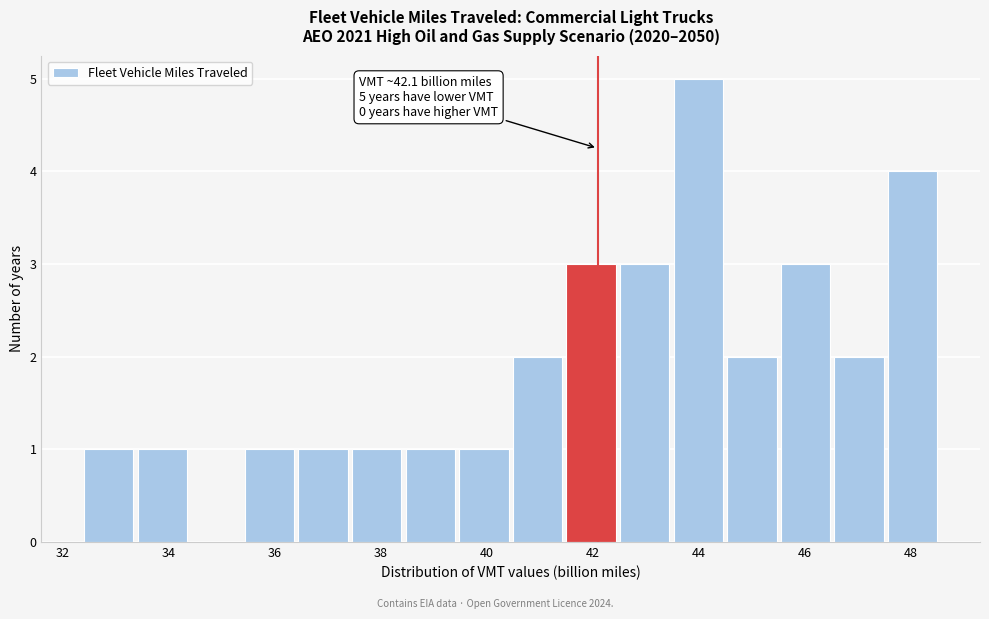

Which range on the x-axis has the tallest bar?

43.4 to 44.4